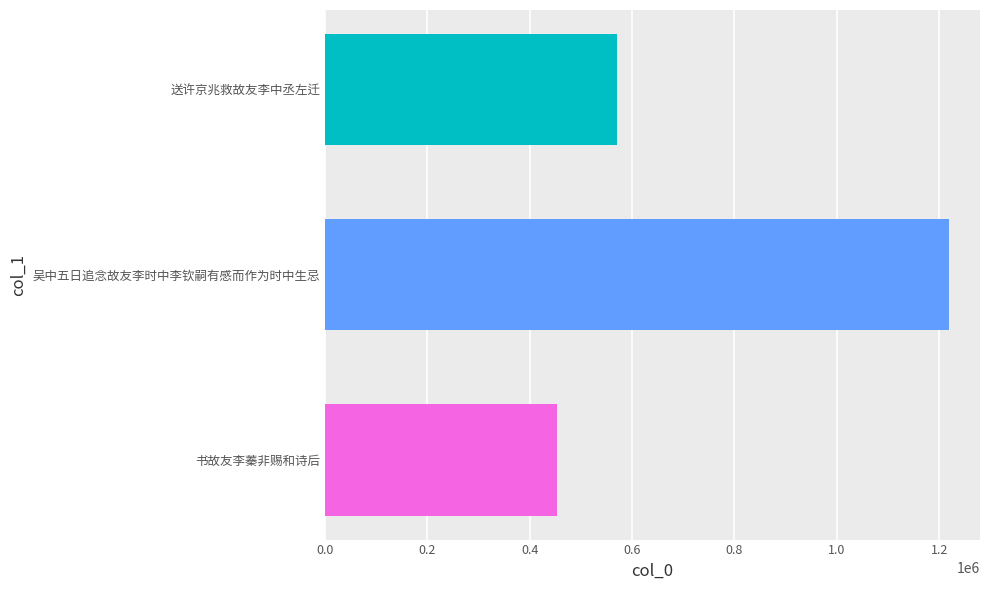

How many data points are less than 570024?

1